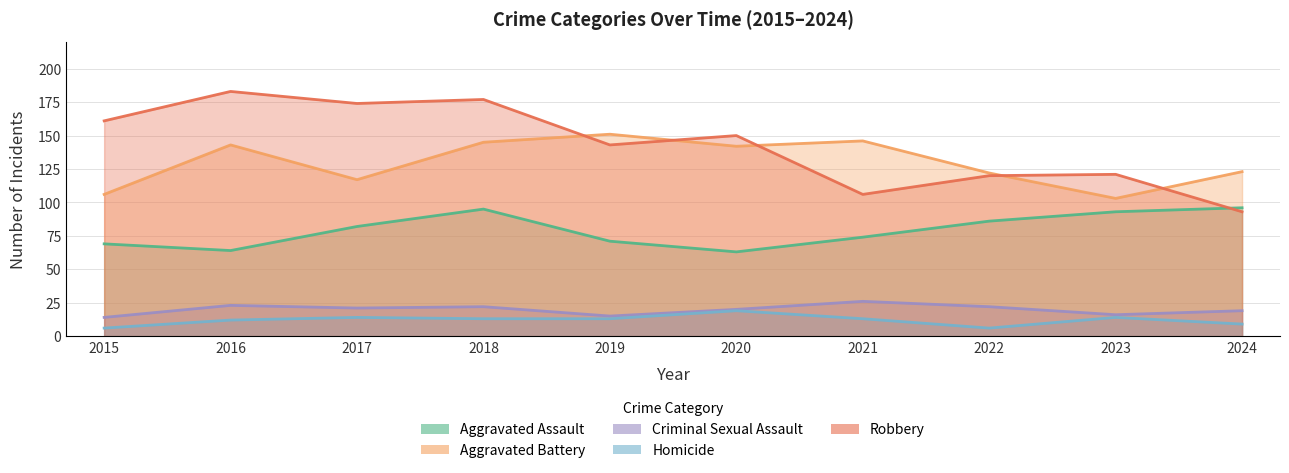

Which label corresponds to the largest value in the chart?

2016